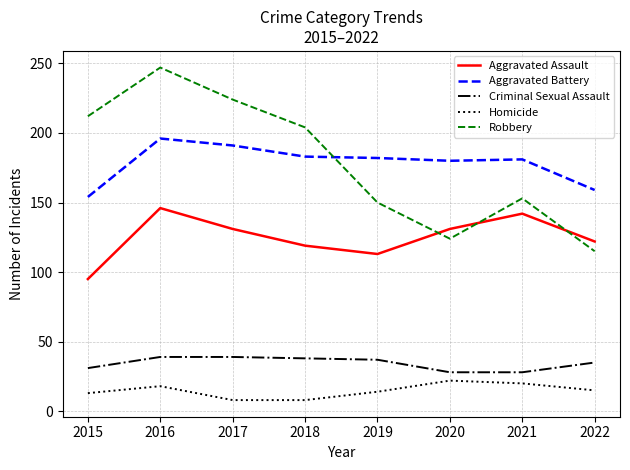

Between 2017 and 2021, which series saw the biggest shift?

Robbery